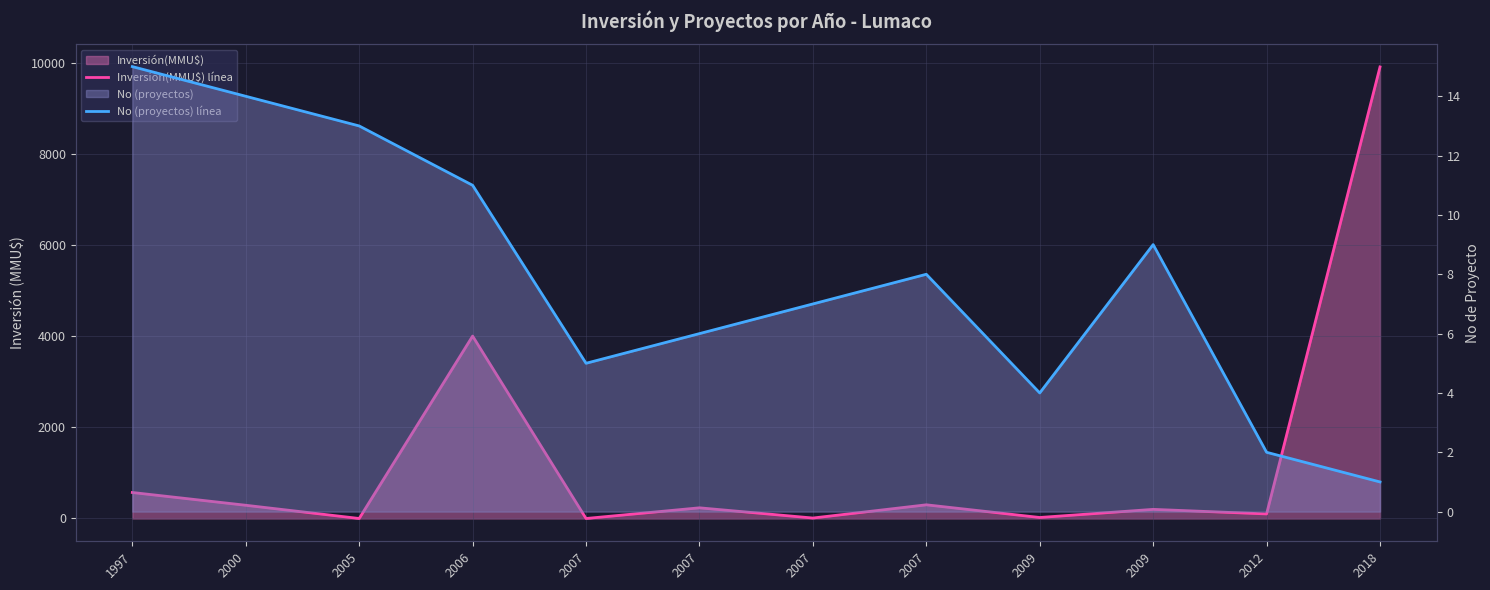

In Inversión(MMU$) línea, how many points are lower than both neighbors (excluding endpoints)?

5